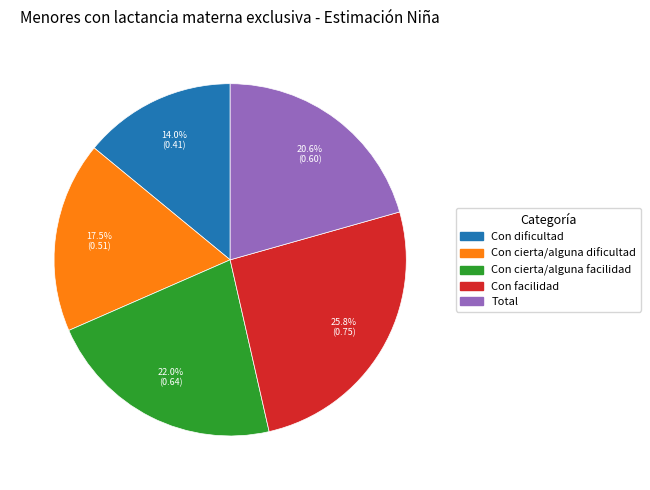

Rank the categories by value from highest to lowest.

Con facilidad, Con cierta/alguna facilidad, Total, Con cierta/alguna dificultad, Con dificultad